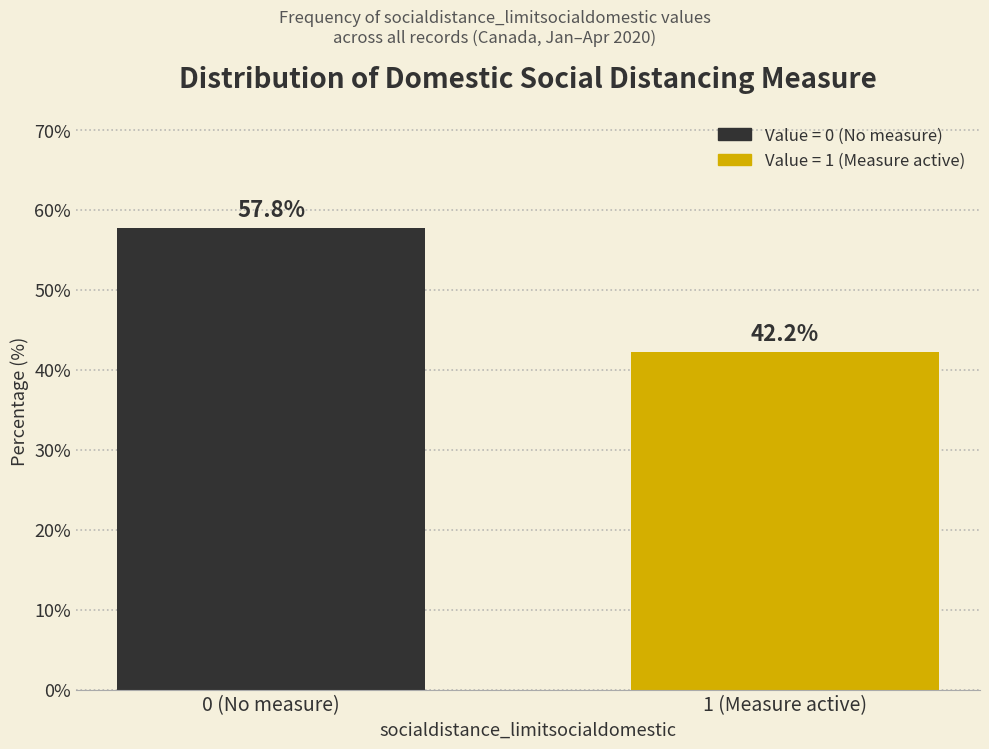

Reading right to left, extract all data points from this chart.

42.2	57.8